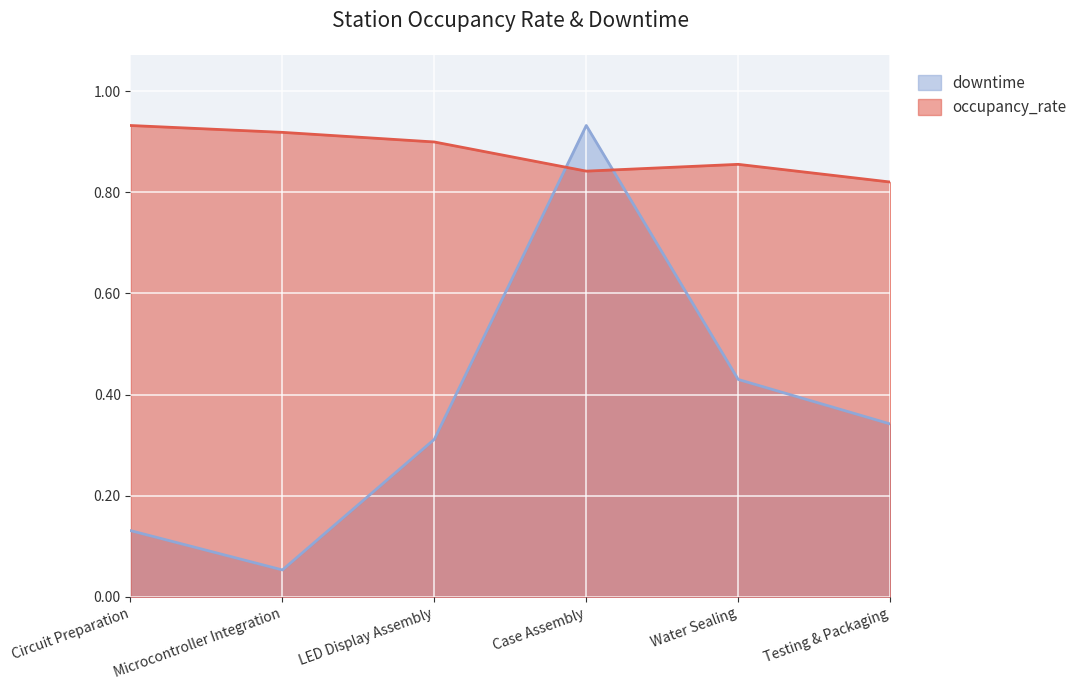

What is the label of the 1st point from the left?

Circuit Preparation